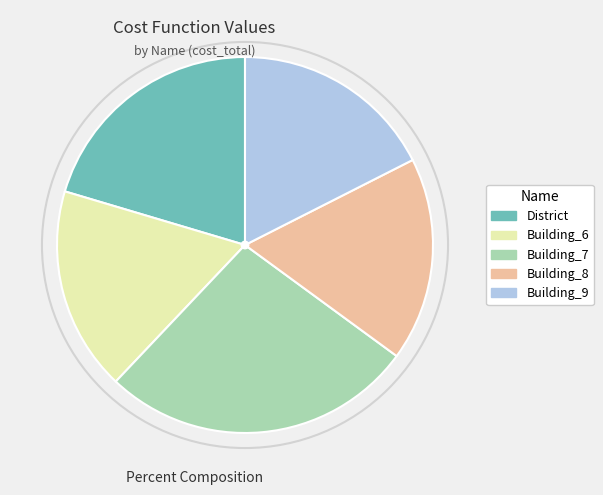

Is it true that Building_7 is 27% of the pie?

True